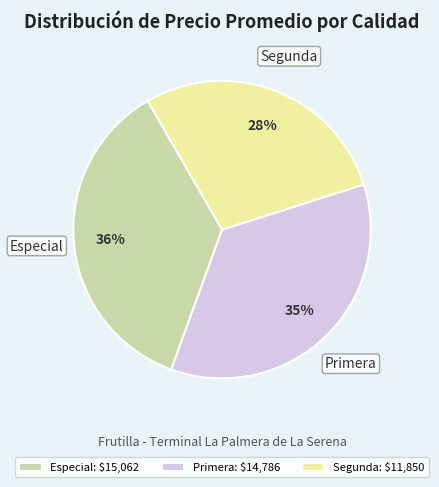

To the nearest percent, what portion does Segunda: $11,850 represent?

28%